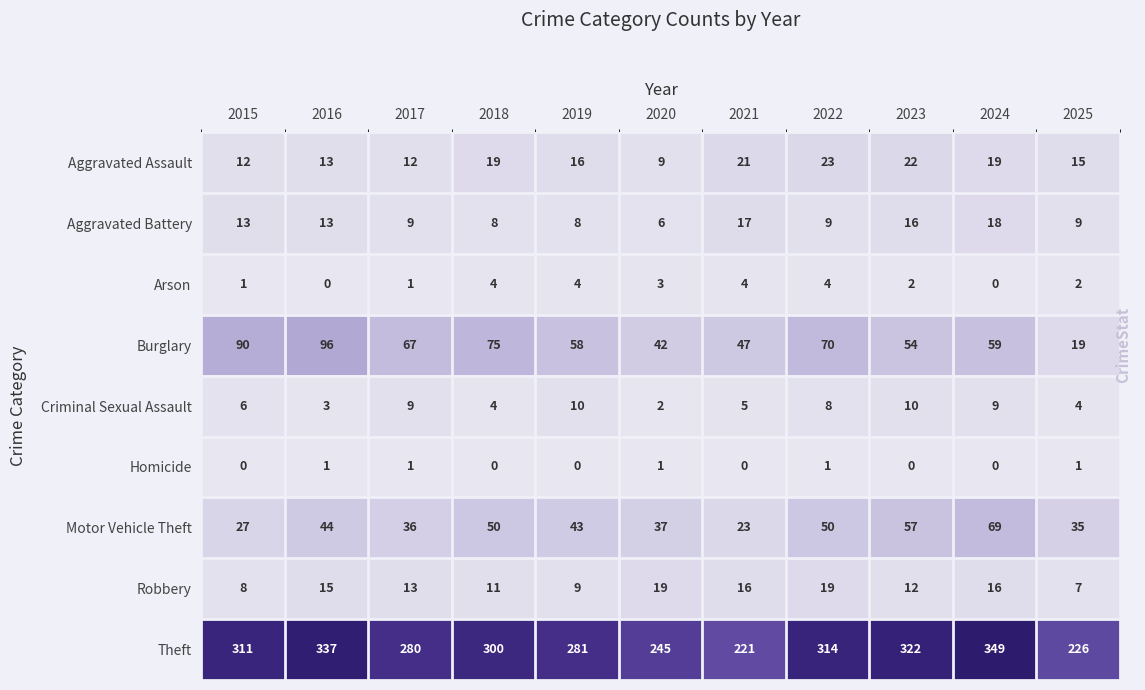

The Robbery series shows 19 at 2020. True or false?

True